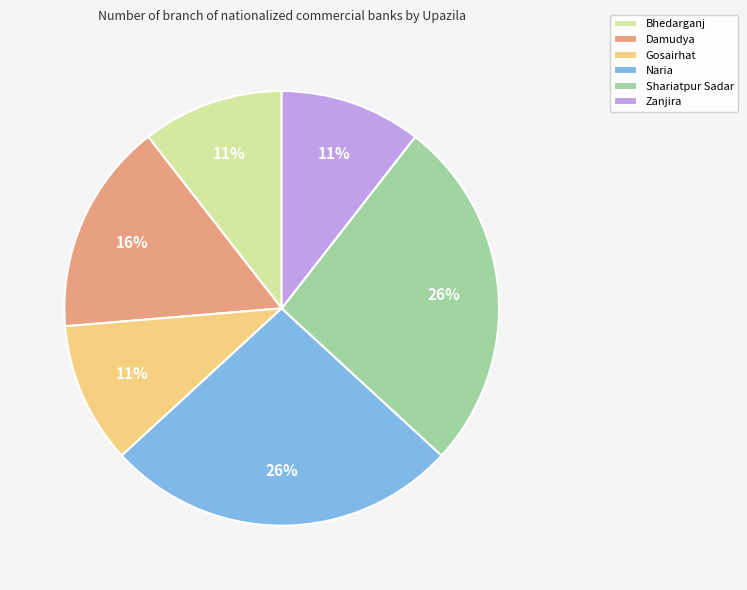

Count the number of slices in the pie.

6